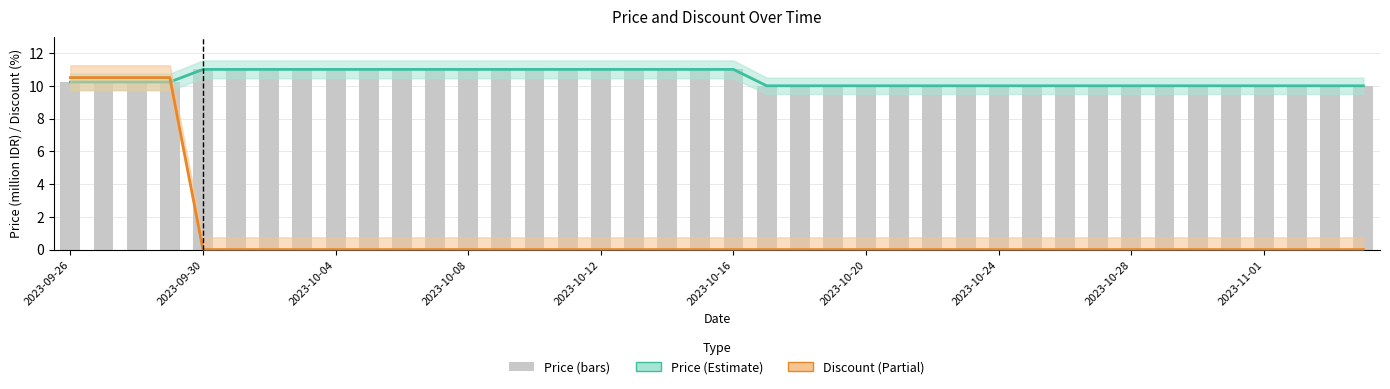

What is the difference between the second highest and second lowest values in the Price series?

1.0